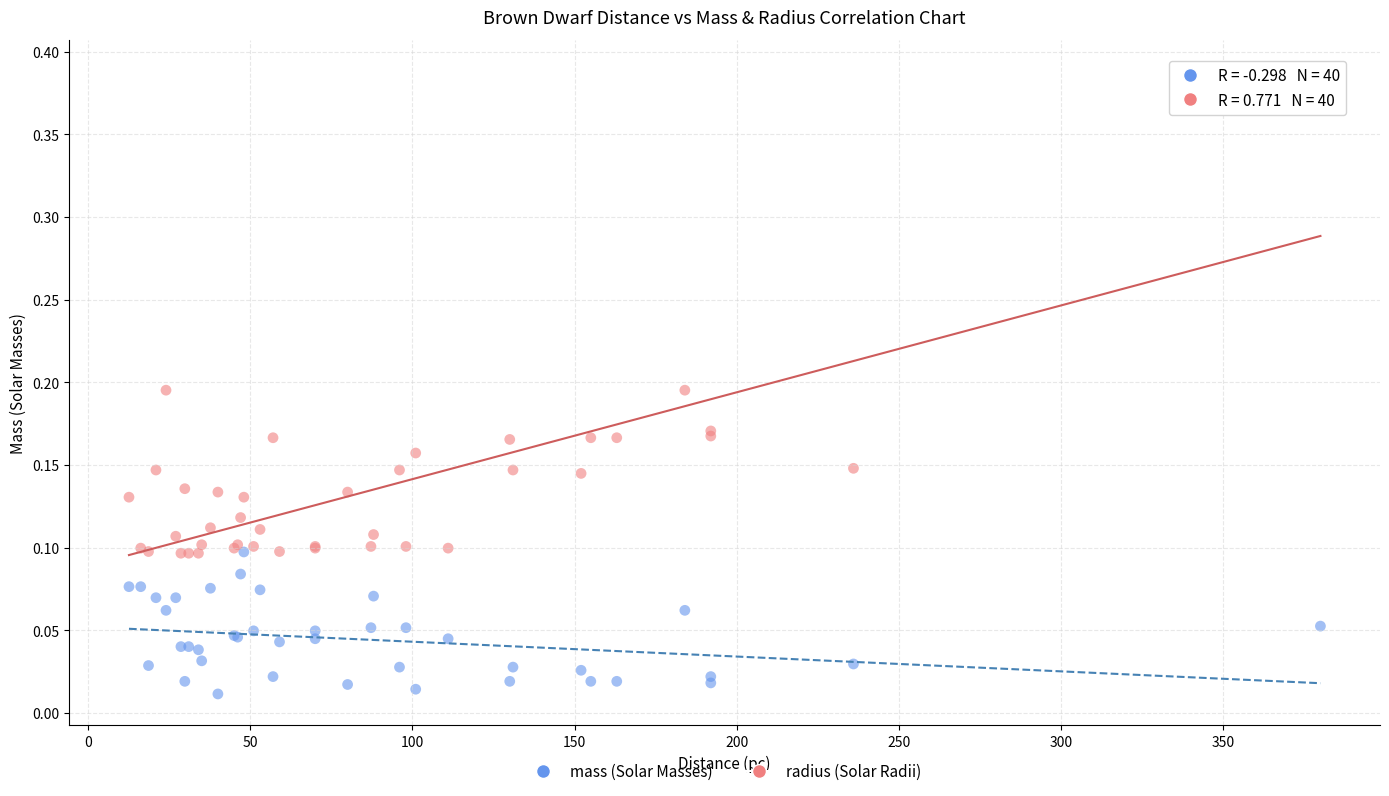

What are all the series names shown in the legend?

mass (Solar Masses), radius (Solar Radii)